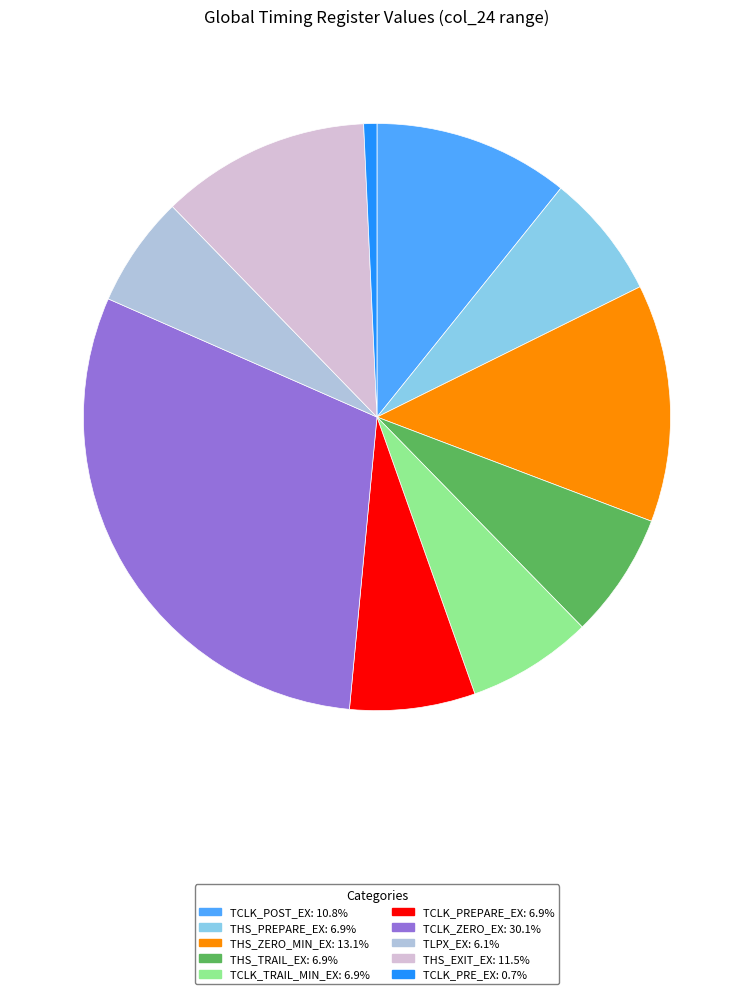

Combined, do TCLK_PRE_EX: 0.7% and TCLK_ZERO_EX: 30.1% account for over 50%?

No